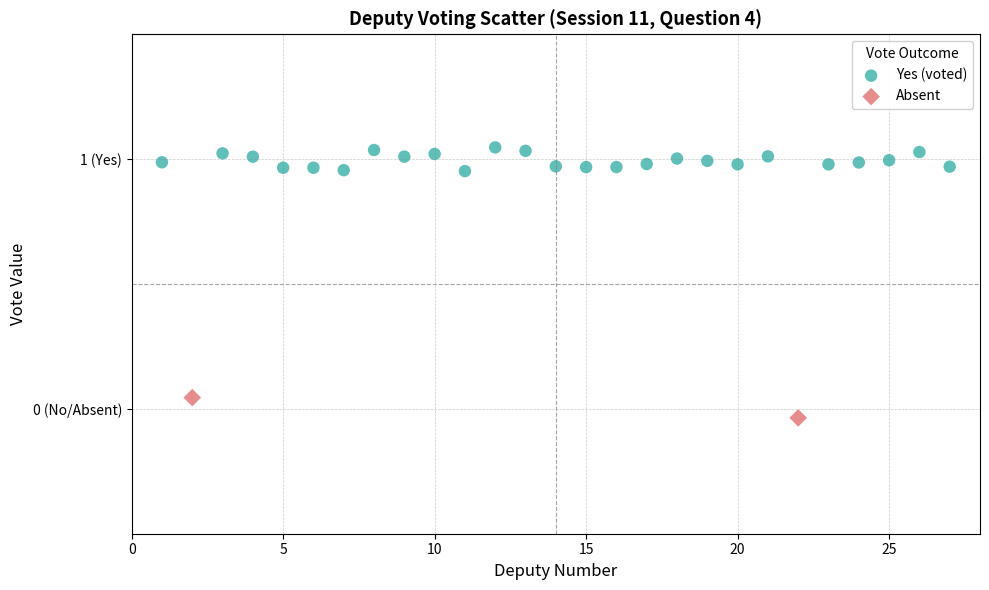

Which series reaches the maximum Y coordinate?

Yes (voted)